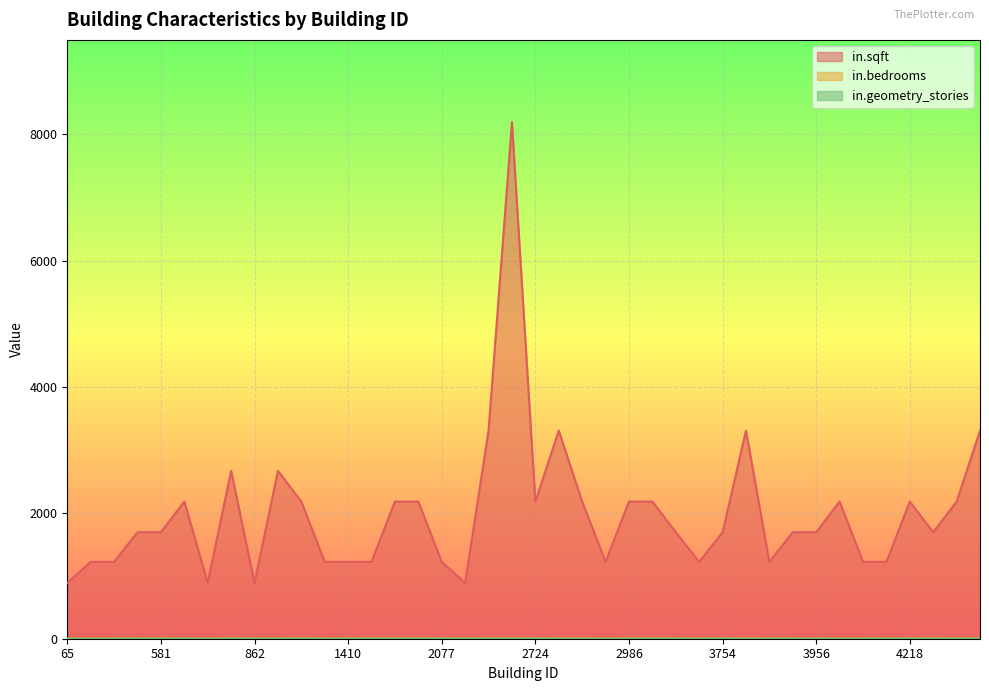

What is the value of the in.geometry_stories point at the 3rd from the left?

1